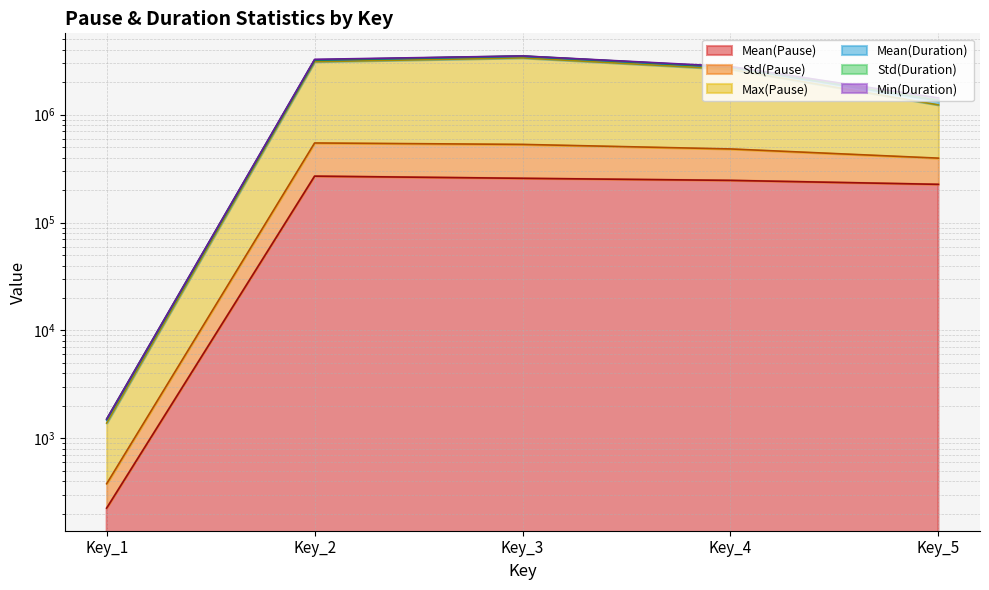

What is the maximum value shown in the chart?

3361414.2